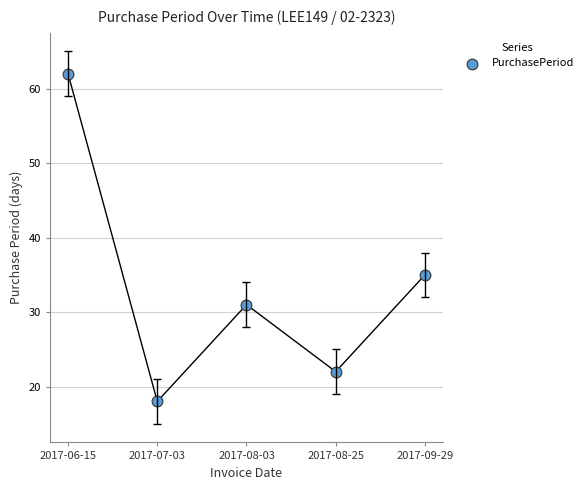

What is the range of Y values (max minus min)?

44